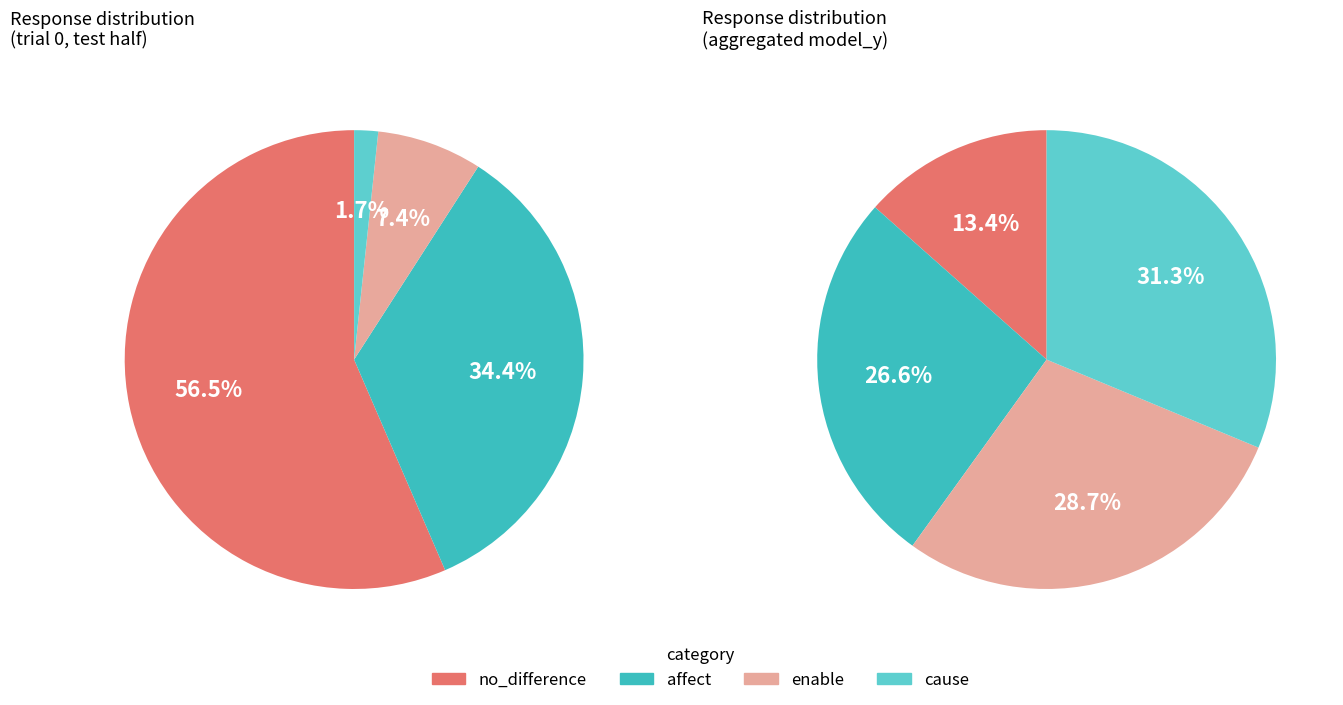

Which slice represents more than half of the pie?

no_difference